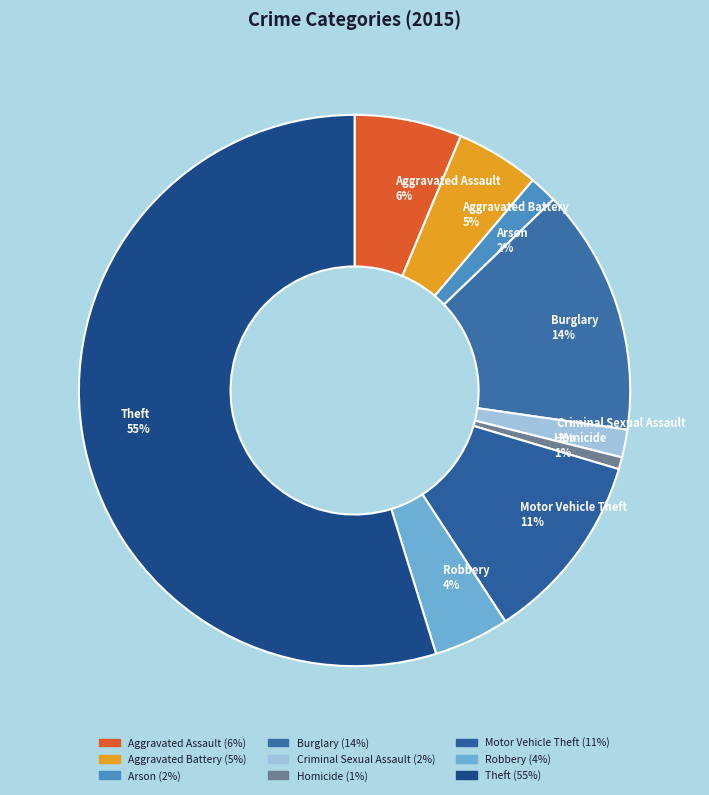

Between Criminal Sexual Assault and Robbery, which is larger?

Robbery